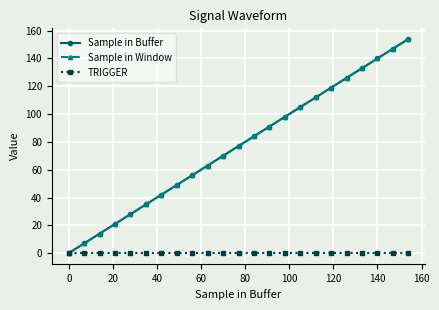

Does the chart have visible grid lines?

Yes